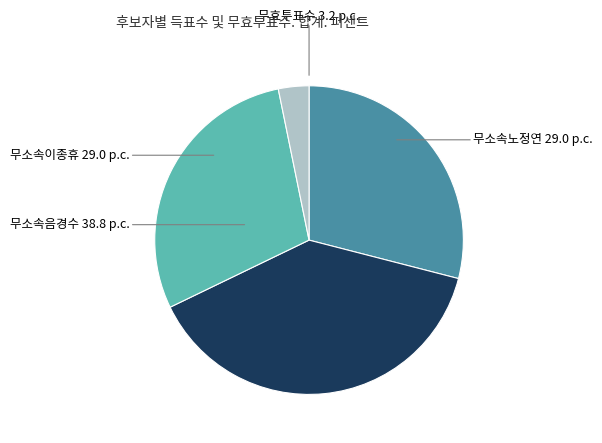

Approximately how many times larger is the value at 무소속이종휴 compared to 무소속노정연?

1.0